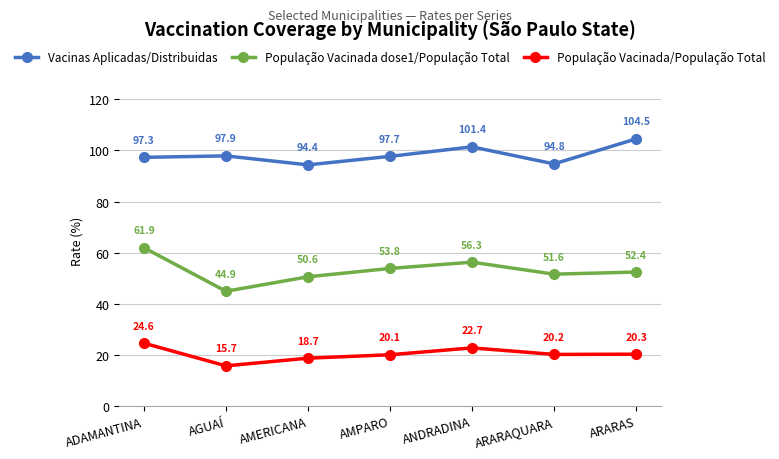

At which category does the chart reach its peak across all series?

ARARAS